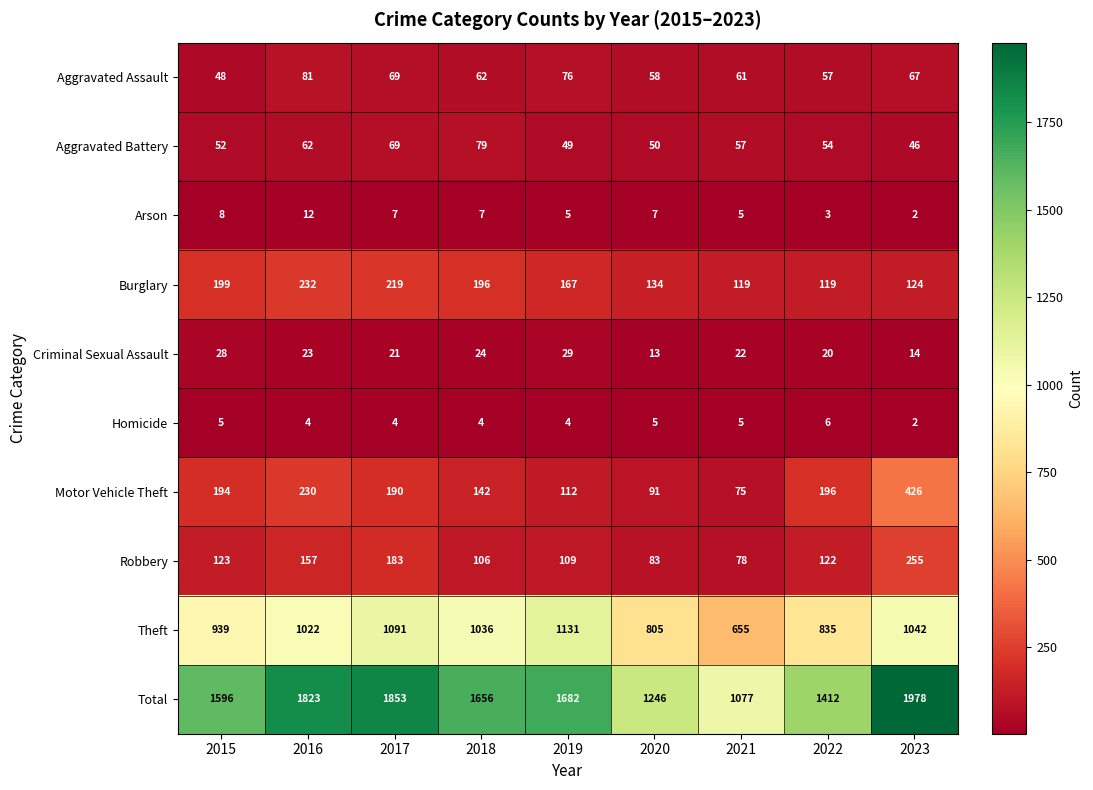

What is the total value across all series at 2019?

3364